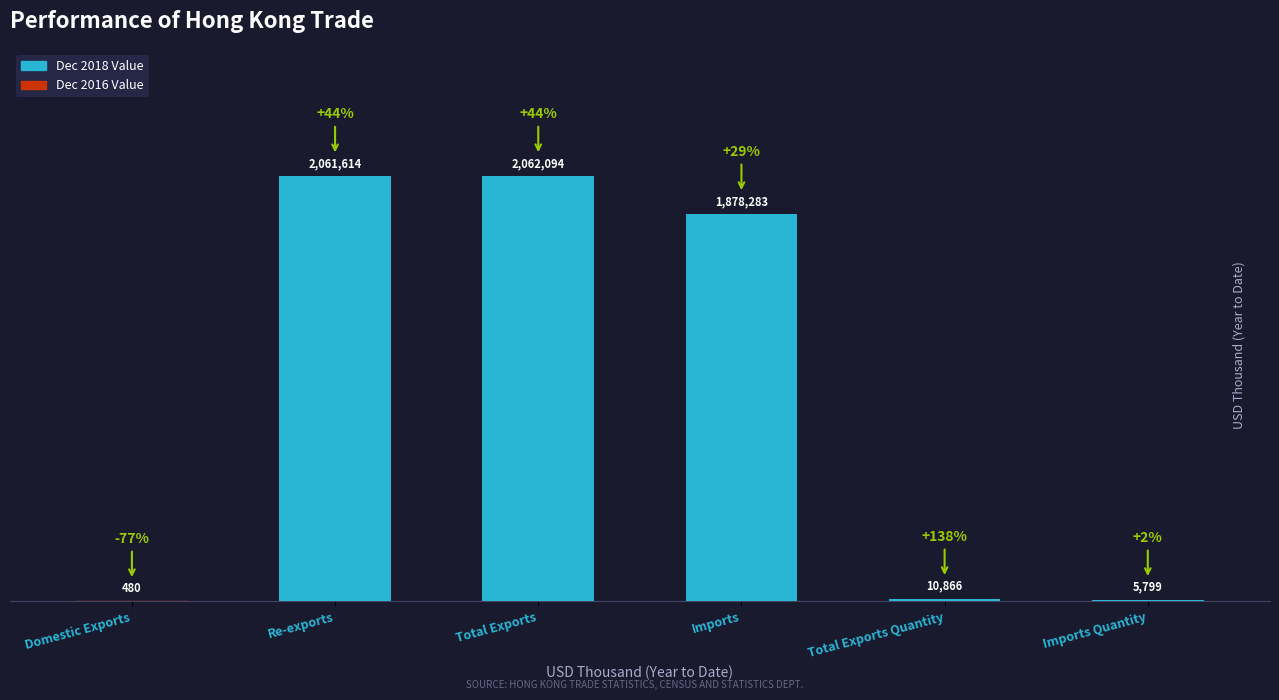

How many distinct data groups are displayed?

1